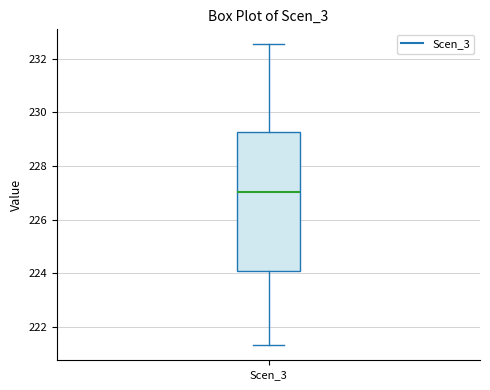

Transcribe this box plot: give where the median line is, the range the box spans, and where the two whiskers end, as read against the y-axis. The values are not printed on the chart, so give them approximately, as read against the axis.

median 227.0, box 224.0 to 229.2, whiskers 221.4 to 232.6